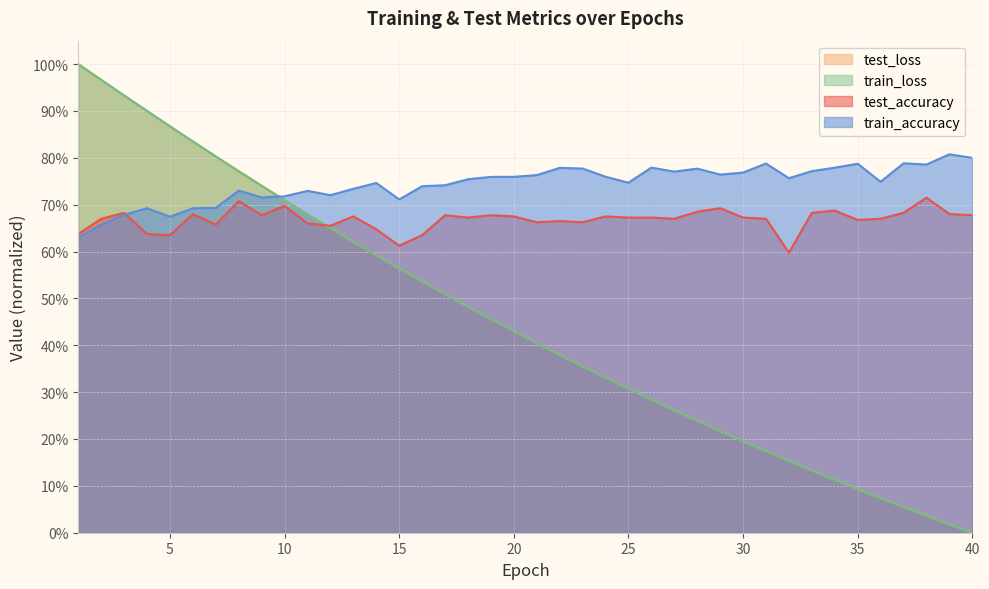

How many intersections are there between test_accuracy and train_accuracy?

1